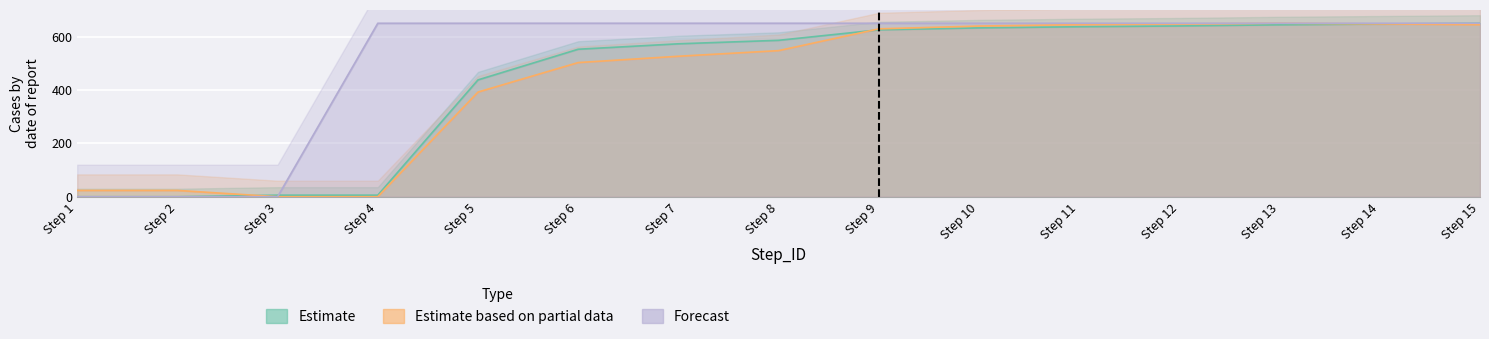

True or false: Estimate based on partial data has a value of 392.1 at Step 5.

True